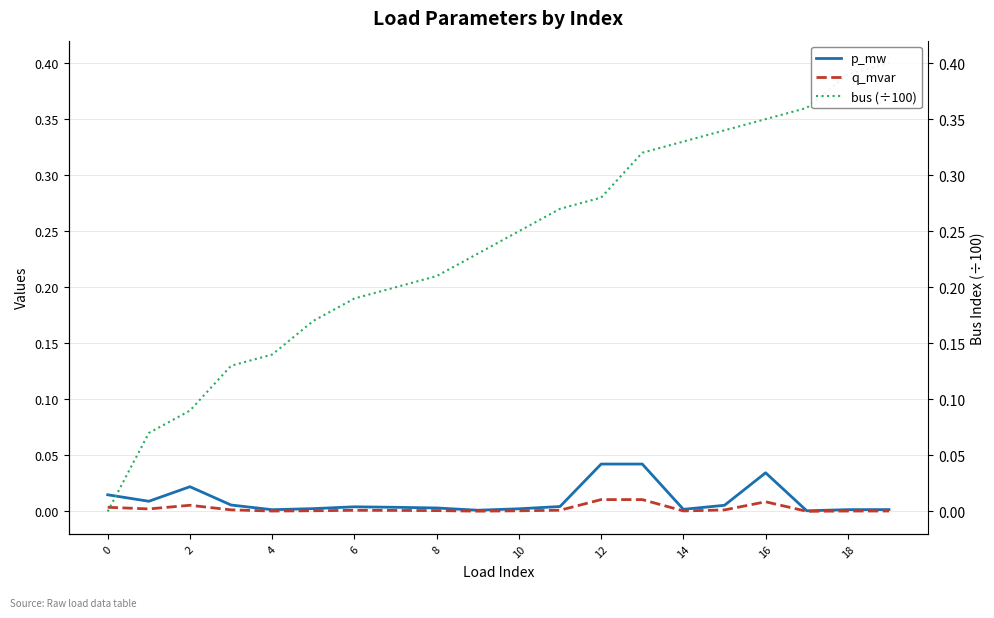

How many lines are shown in the chart?

3